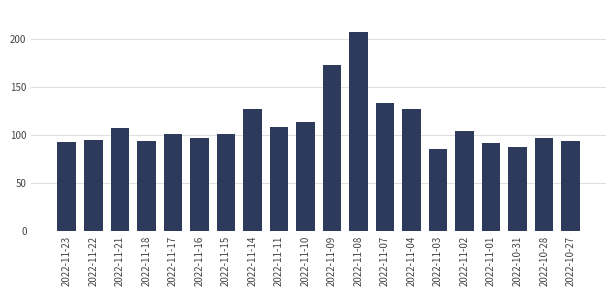

Between 2022-11-01 and 2022-11-17, which is larger?

2022-11-17